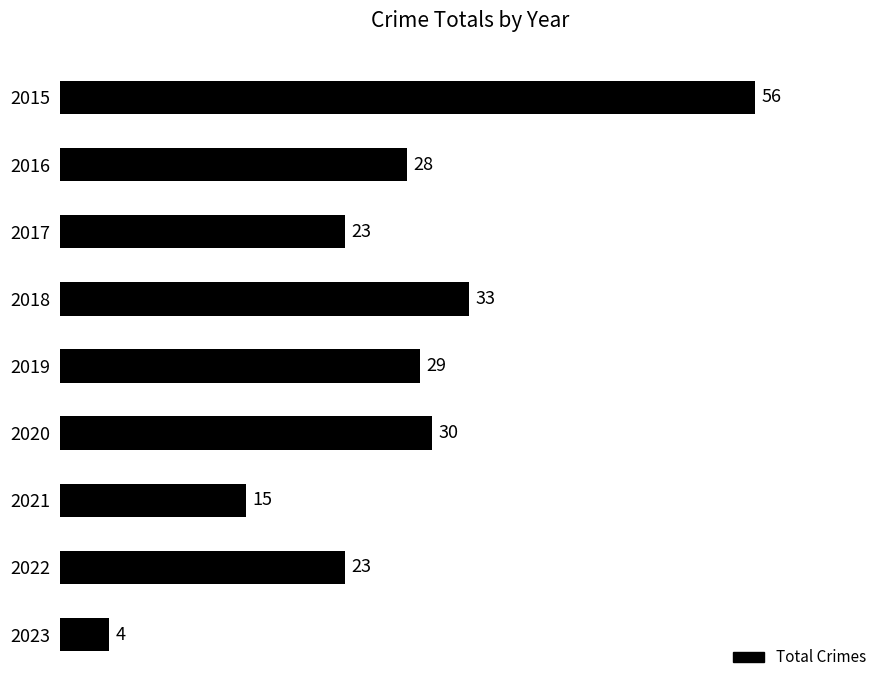

Reading top to bottom, list all the values displayed in this chart.

56	28	23	33	29	30	15	23	4